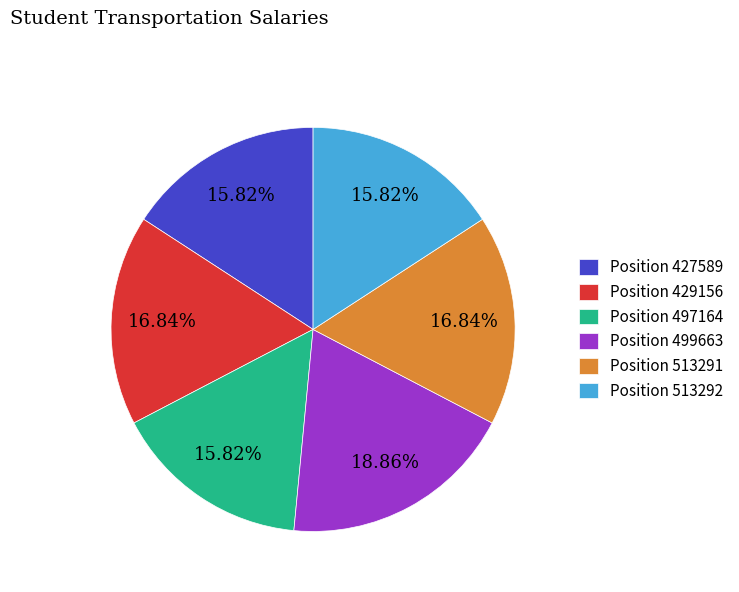

Does any single category account for the majority?

No